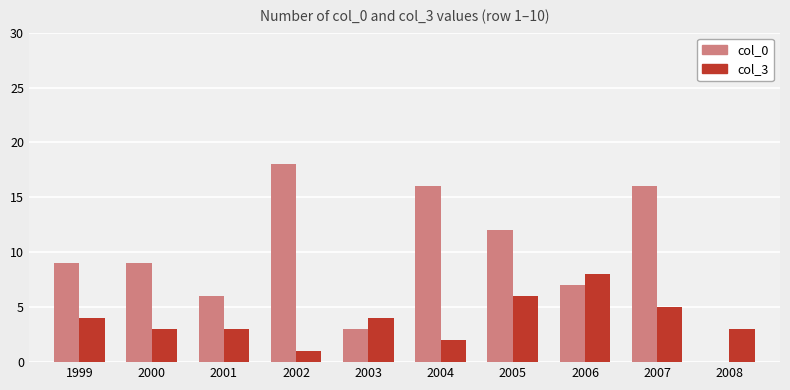

What is the difference between the col_3 values at 2005 and 2003?

2